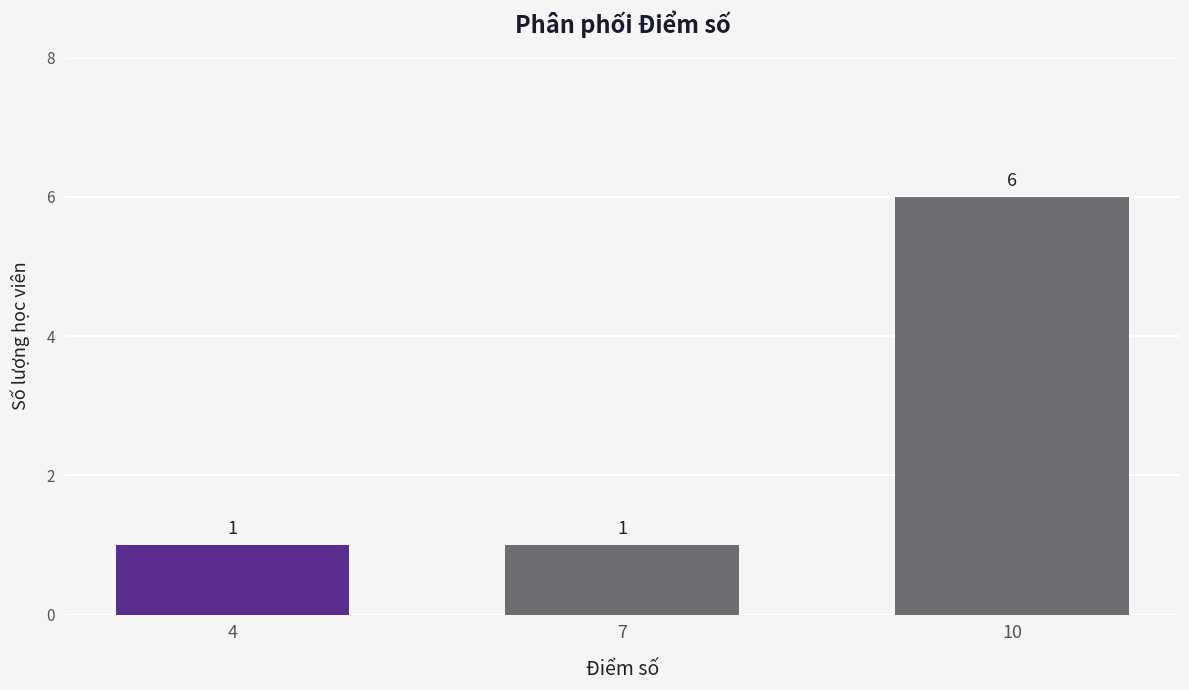

Read the value at 10.

6